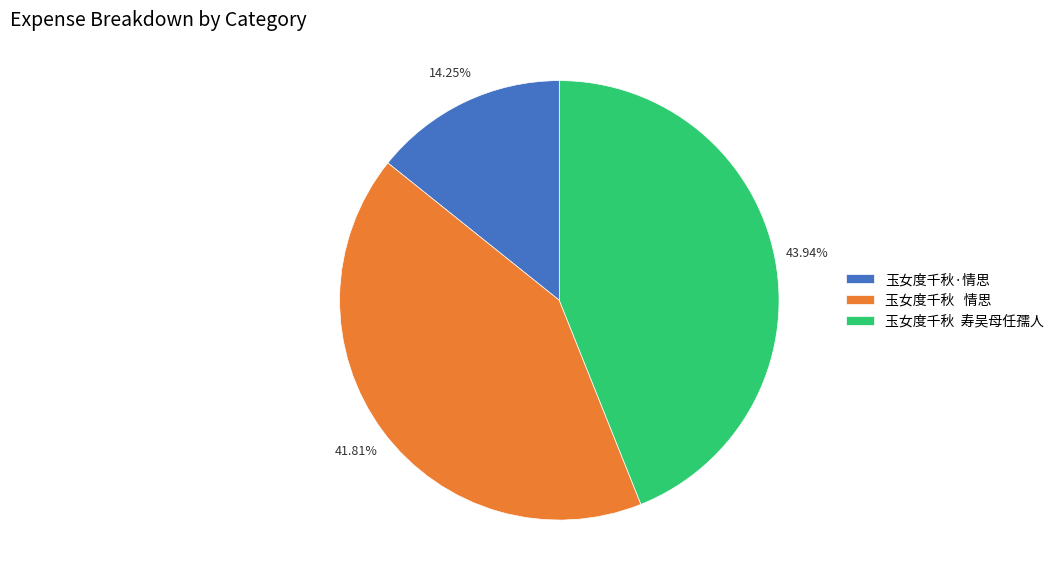

Approximately how many times larger is the value at 玉女度千秋 情思 compared to 玉女度千秋 寿吴母任孺人?

1.0